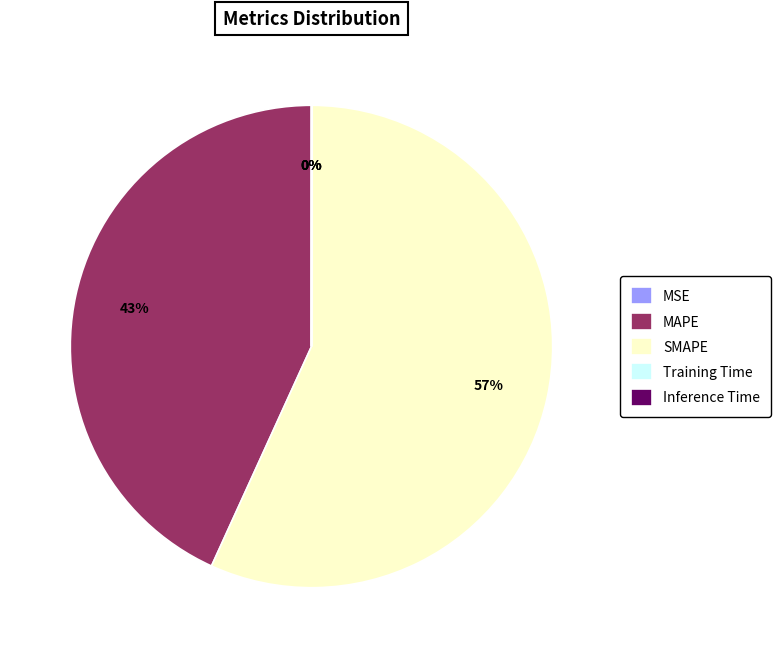

Does SMAPE account for over 50% of the chart?

Yes